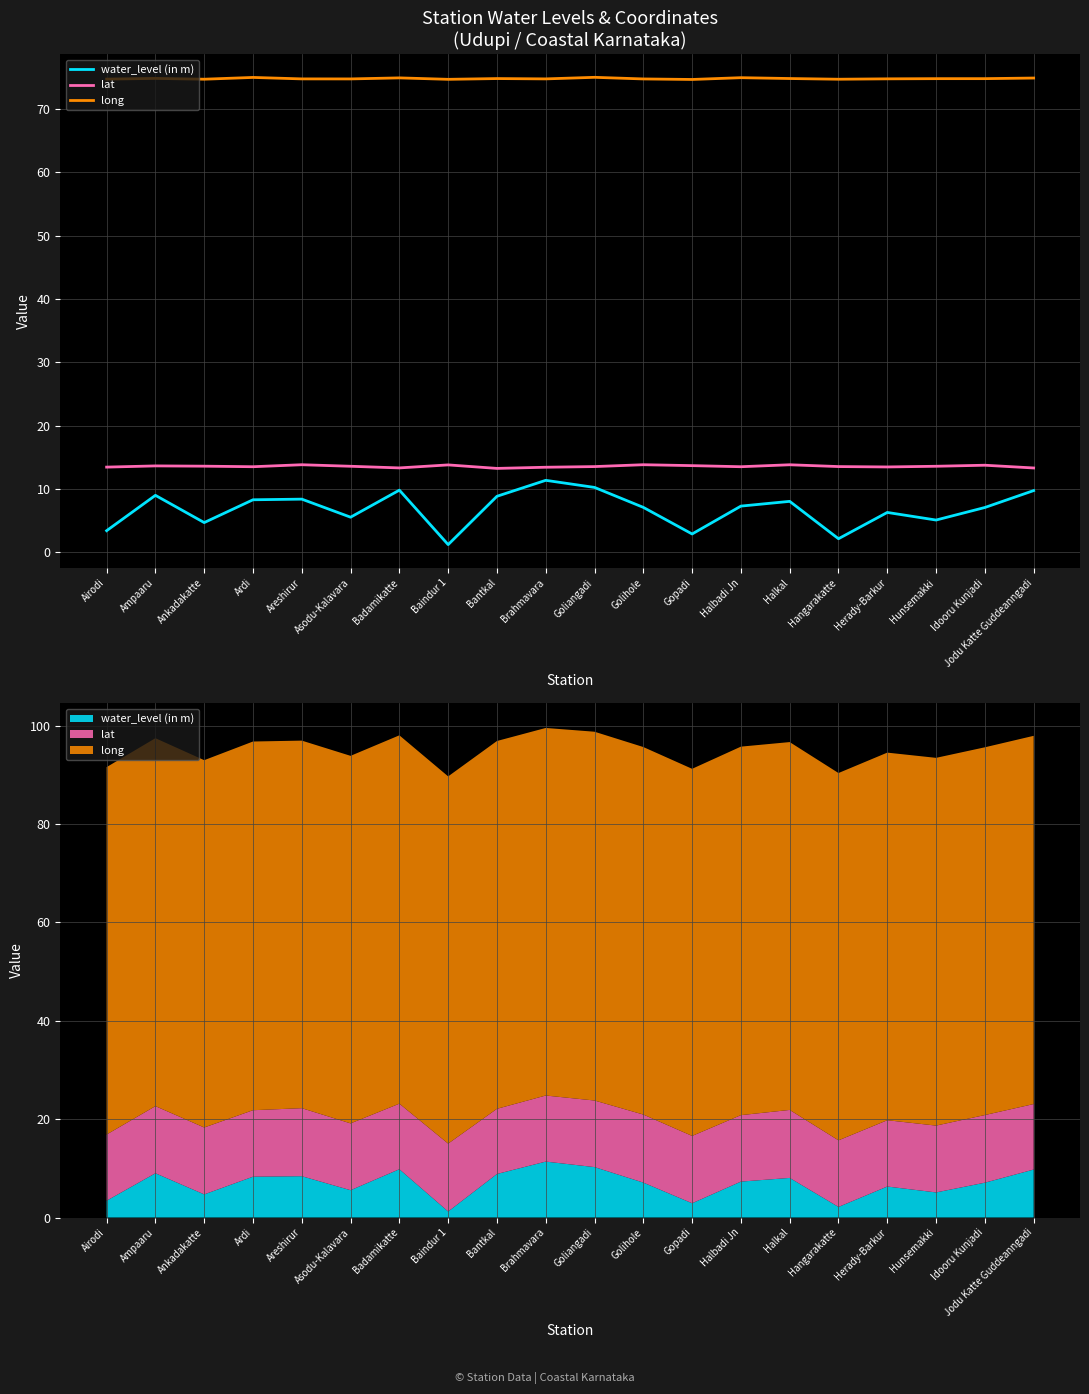

Reading left to right, list all the values displayed in this chart.

water_level (in m): Airodi=3.4	Ampaaru=9.0	Ankadakatte=4.7	Ardi=8.3	Areshirur=8.4	Asodu-Kalavara=5.5	Badamikatte=9.8	Baindur 1=1.2	Bantkal=8.8	Brahmavara=11.4	Goliangadi=10.2	Golihole=7.1	Gopadi=2.9	Halbadi Jn=7.3	Halkal=8.1	Hangarakatte=2.1	Herady-Barkur=6.3	Hunsemakki=5.1	Idooru Kunjadi=7.1	Jodu Katte Guddeanngadi=9.8
lat: Airodi=13.5	Ampaaru=13.6	Ankadakatte=13.6	Ardi=13.5	Areshirur=13.8	Asodu-Kalavara=13.6	Badamikatte=13.3	Baindur 1=13.8	Bantkal=13.3	Brahmavara=13.4	Goliangadi=13.5	Golihole=13.8	Gopadi=13.7	Halbadi Jn=13.5	Halkal=13.8	Hangarakatte=13.5	Herady-Barkur=13.5	Hunsemakki=13.6	Idooru Kunjadi=13.8	Jodu Katte Guddeanngadi=13.3
long: Airodi=74.7	Ampaaru=74.8	Ankadakatte=74.7	Ardi=75.0	Areshirur=74.7	Asodu-Kalavara=74.7	Badamikatte=74.9	Baindur 1=74.7	Bantkal=74.8	Brahmavara=74.7	Goliangadi=75.0	Golihole=74.7	Gopadi=74.7	Halbadi Jn=74.9	Halkal=74.8	Hangarakatte=74.7	Herady-Barkur=74.8	Hunsemakki=74.8	Idooru Kunjadi=74.8	Jodu Katte Guddeanngadi=74.9